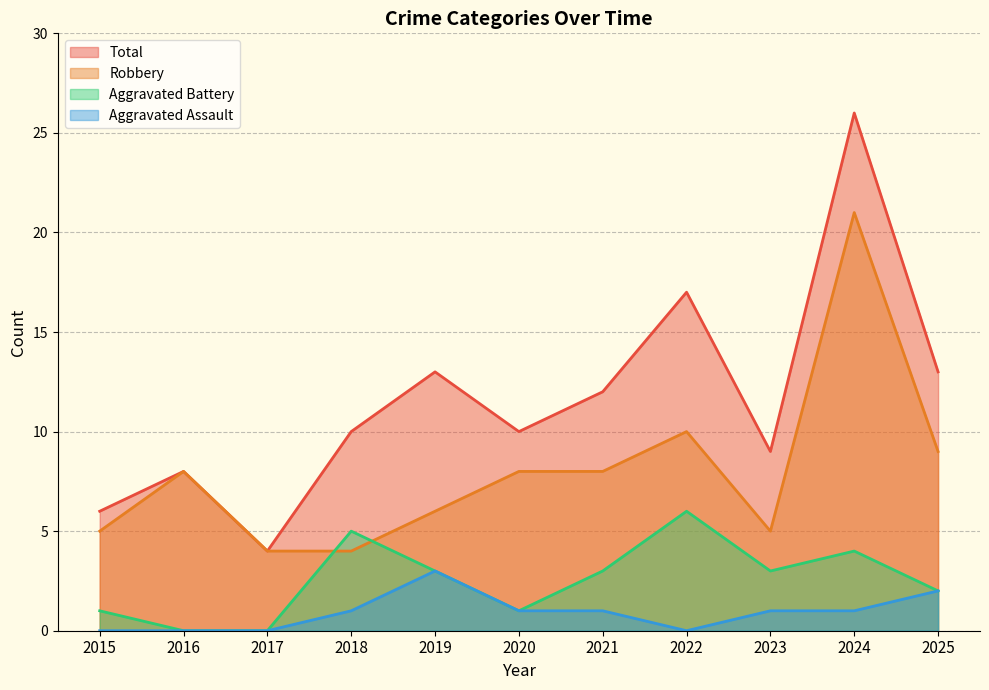

Reading left to right, extract all data points from this chart.

Aggravated Assault: 2015=0	2016=0	2017=0	2018=1	2019=3	2020=1	2021=1	2022=0	2023=1	2024=1	2025=2
Aggravated Battery: 2015=1	2016=0	2017=0	2018=5	2019=3	2020=1	2021=3	2022=6	2023=3	2024=4	2025=2
Robbery: 2015=5	2016=8	2017=4	2018=4	2019=6	2020=8	2021=8	2022=10	2023=5	2024=21	2025=9
Total: 2015=6	2016=8	2017=4	2018=10	2019=13	2020=10	2021=12	2022=17	2023=9	2024=26	2025=13